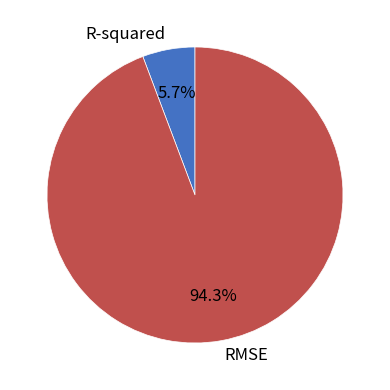

To the nearest percent, what is the difference between the RMSE and R-squared slice percentages?

89%